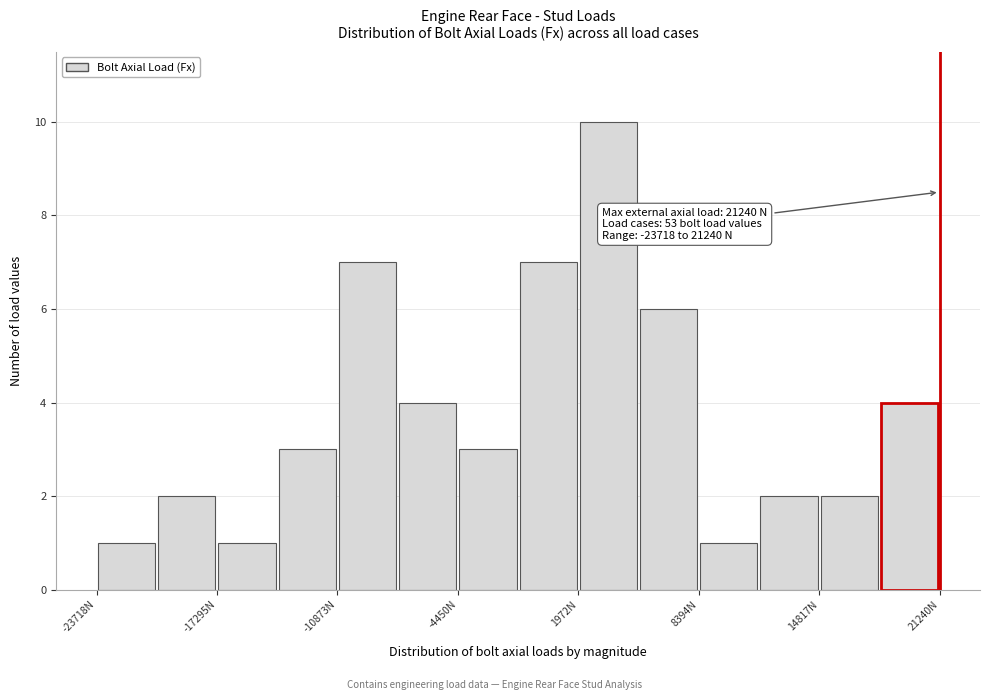

Read against the x-axis, roughly where is the centre of the tallest bar?

4000